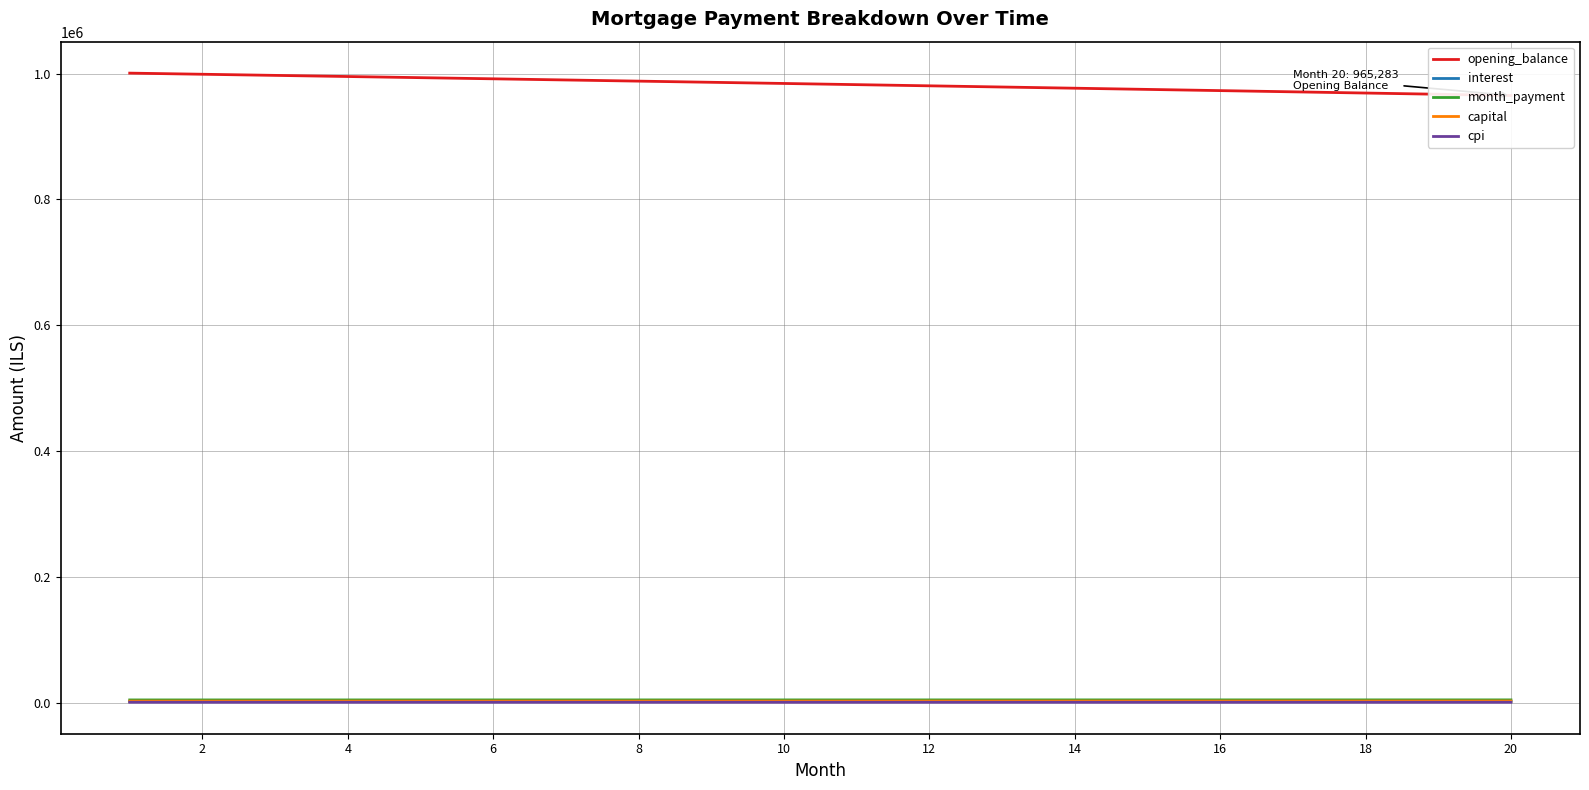

What is the sum of the capital values at 2 and 16?

5363.9